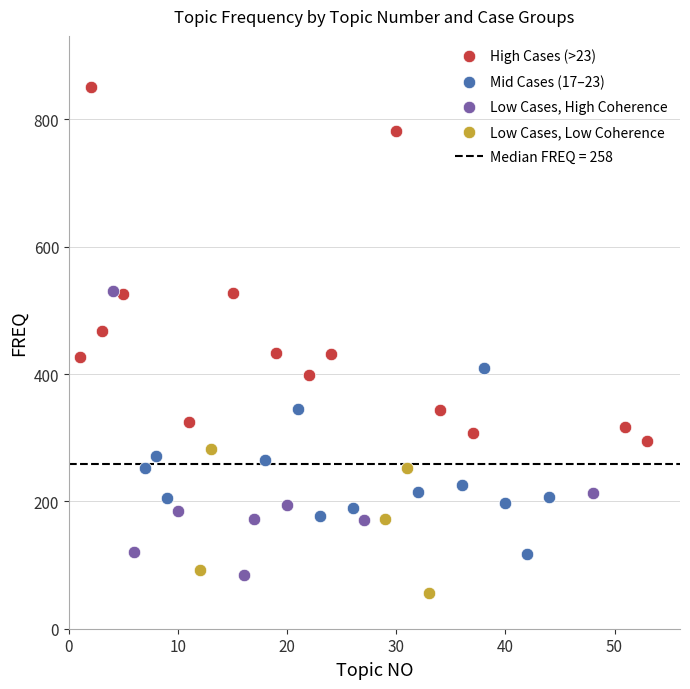

Which series reaches the maximum Y coordinate?

High Cases (>23)